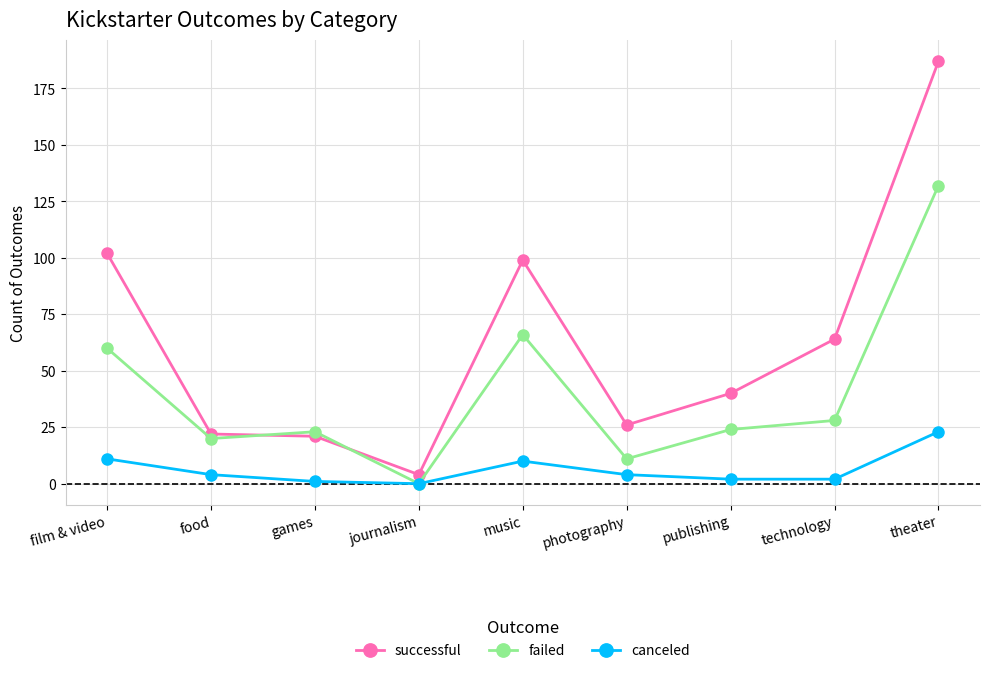

What is the greatest value displayed?

187